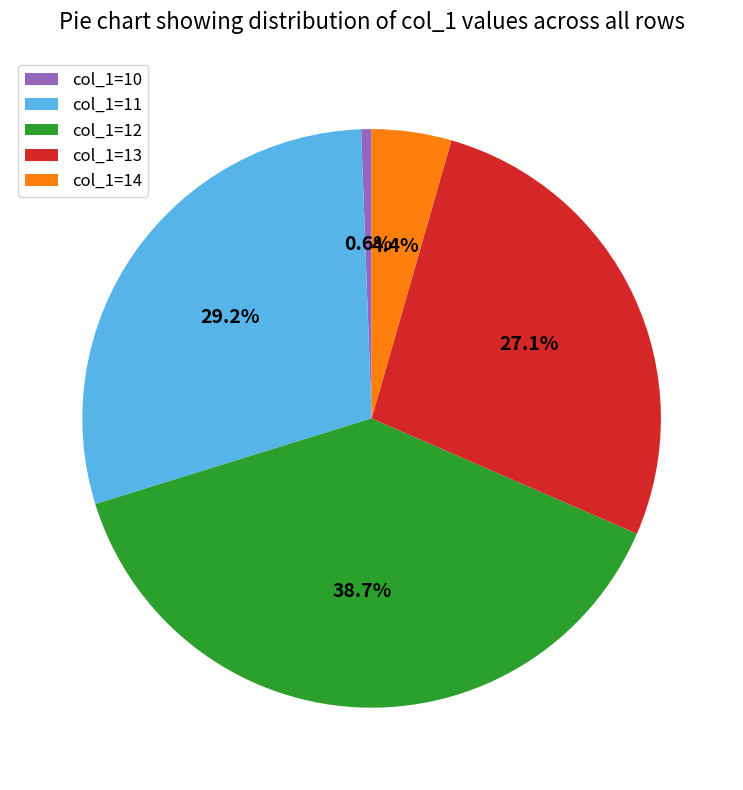

How much of the chart is everything except col_1=11?

70.8%